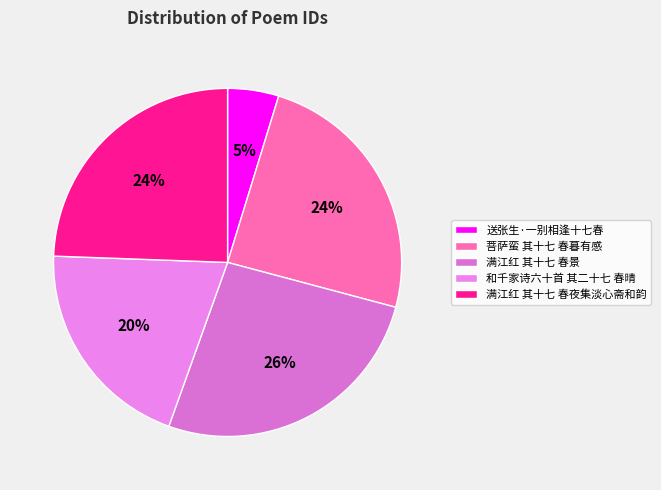

Between 满江红 其十七 春景 and 菩萨蛮 其十七 春暮有感, which is larger?

满江红 其十七 春景